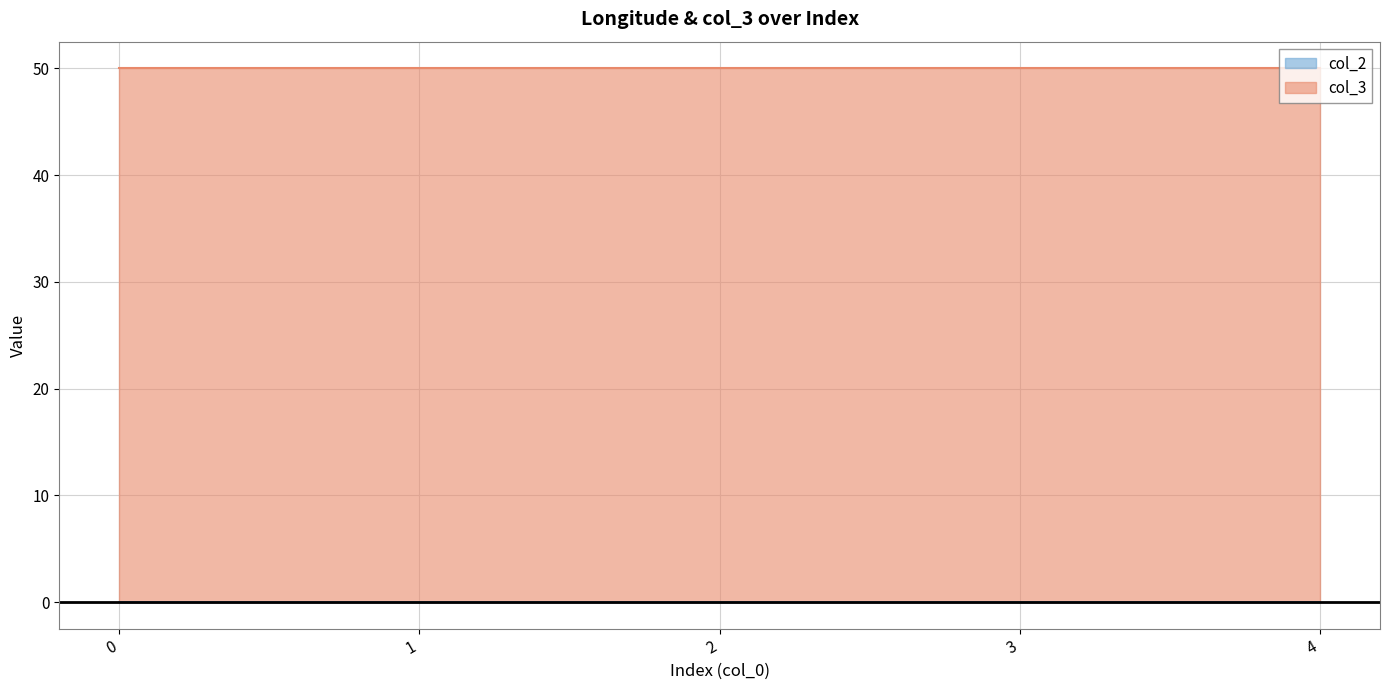

True or false: there are more than 1 points higher than both neighbors.

False